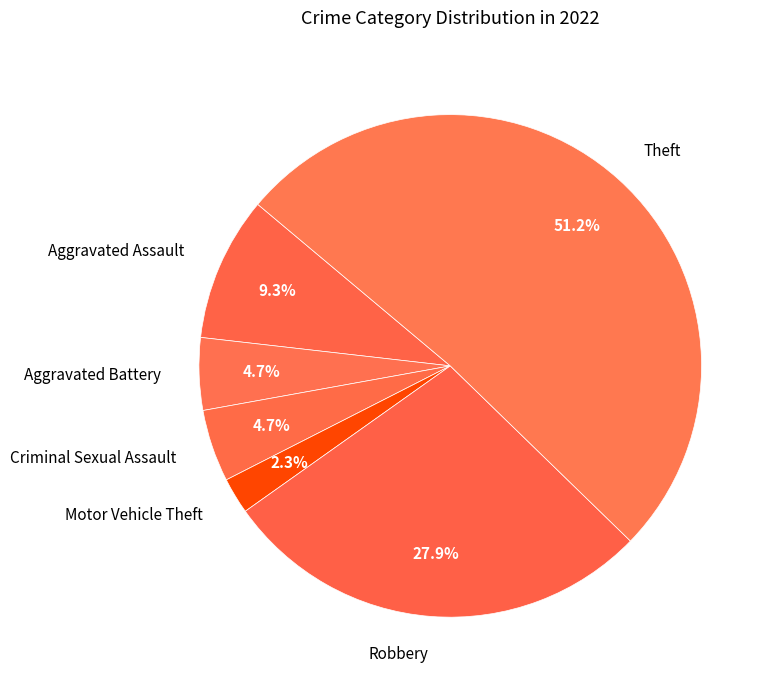

Which slice is the largest?

Theft